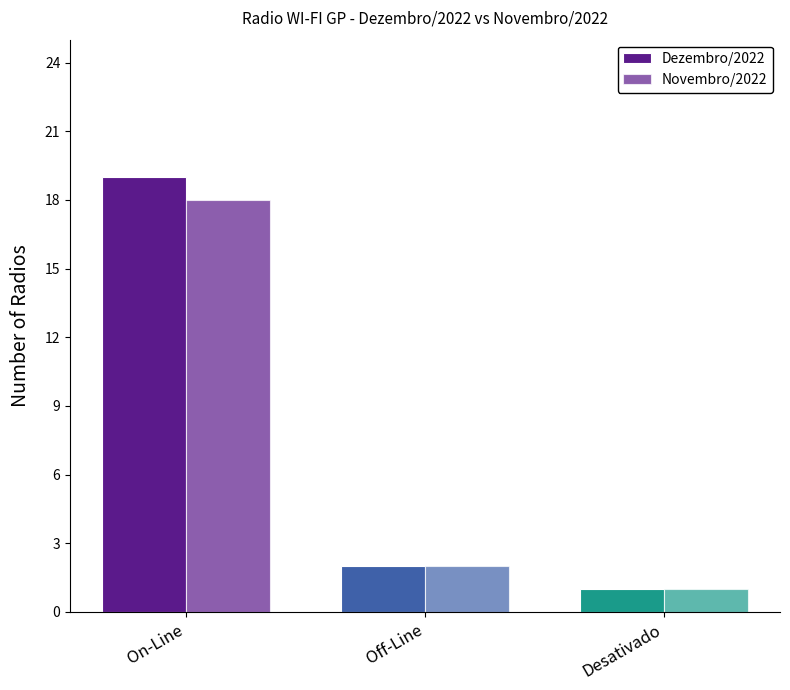

What is the maximum value shown in the chart?

19